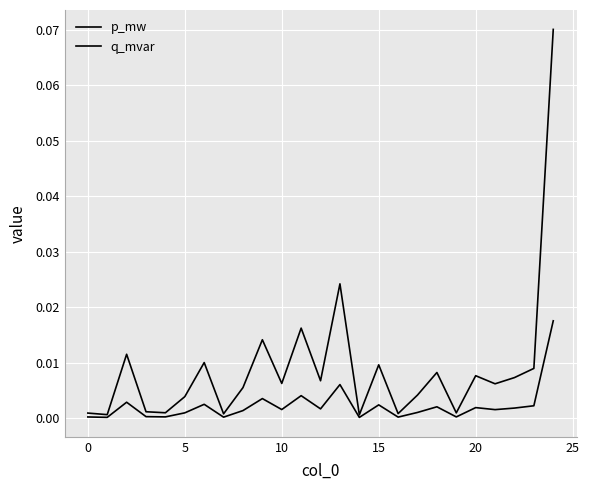

Does the chart have visible grid lines?

Yes